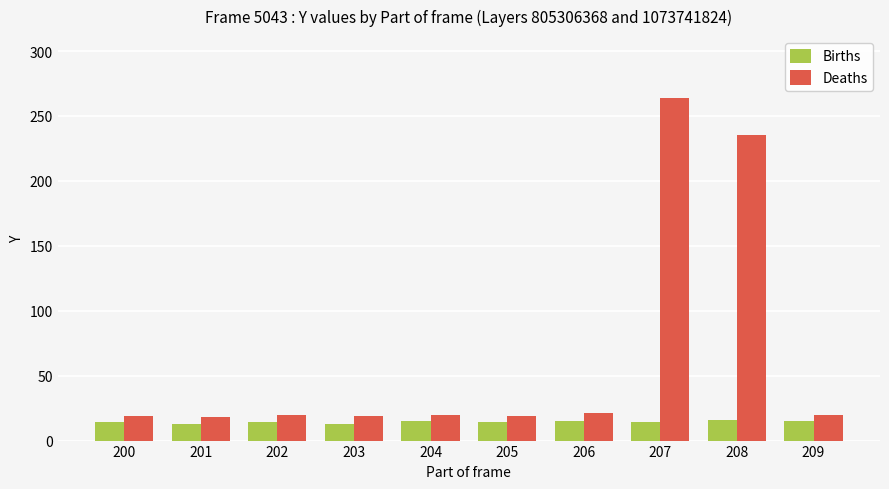

Rank the series by their average value, from highest to lowest.

Deaths, Births